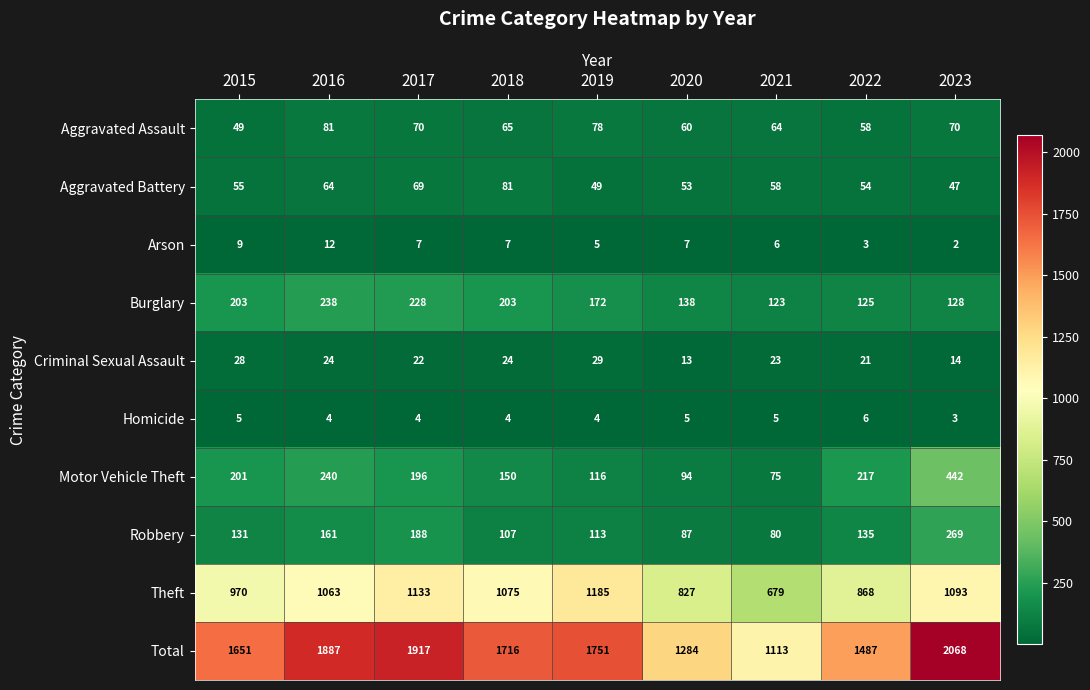

What is the difference between the maximum and second lowest values in the Total series?

784